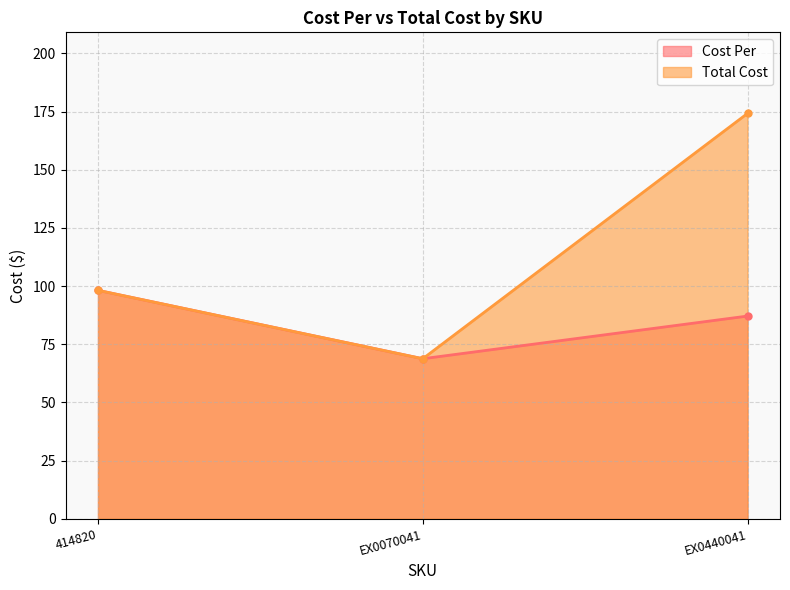

What is the value of the Cost Per point at the 3rd from the left?

87.1